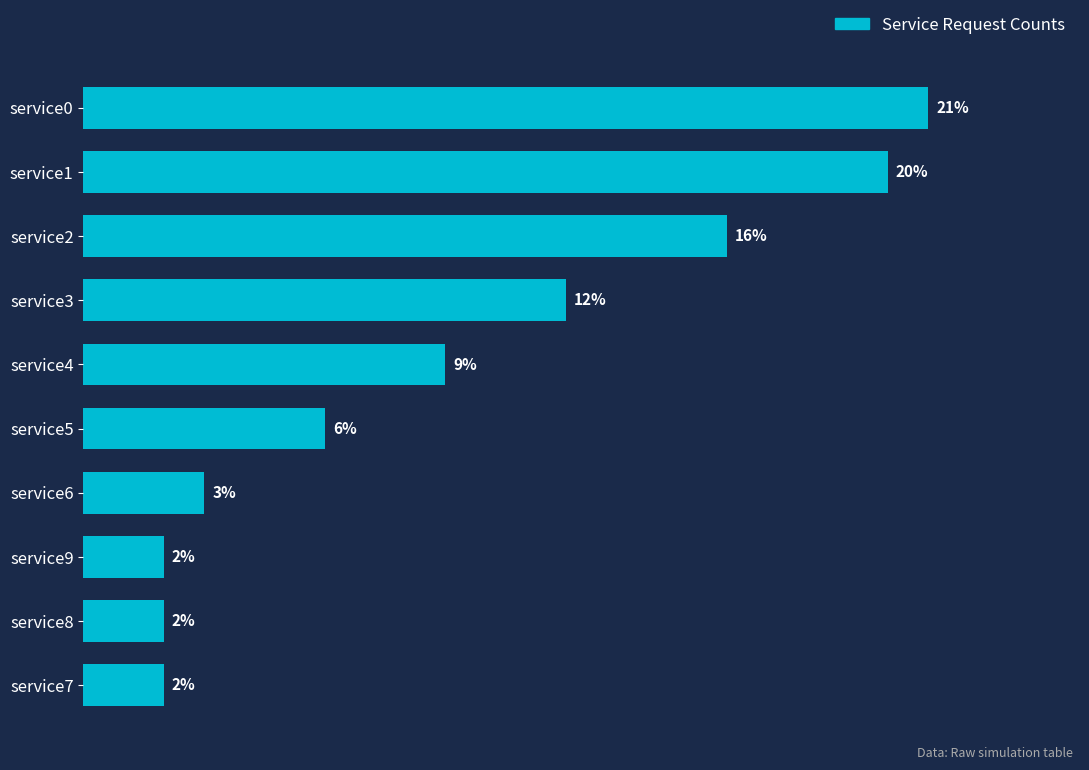

Which has a higher value, service2 or service9?

service2